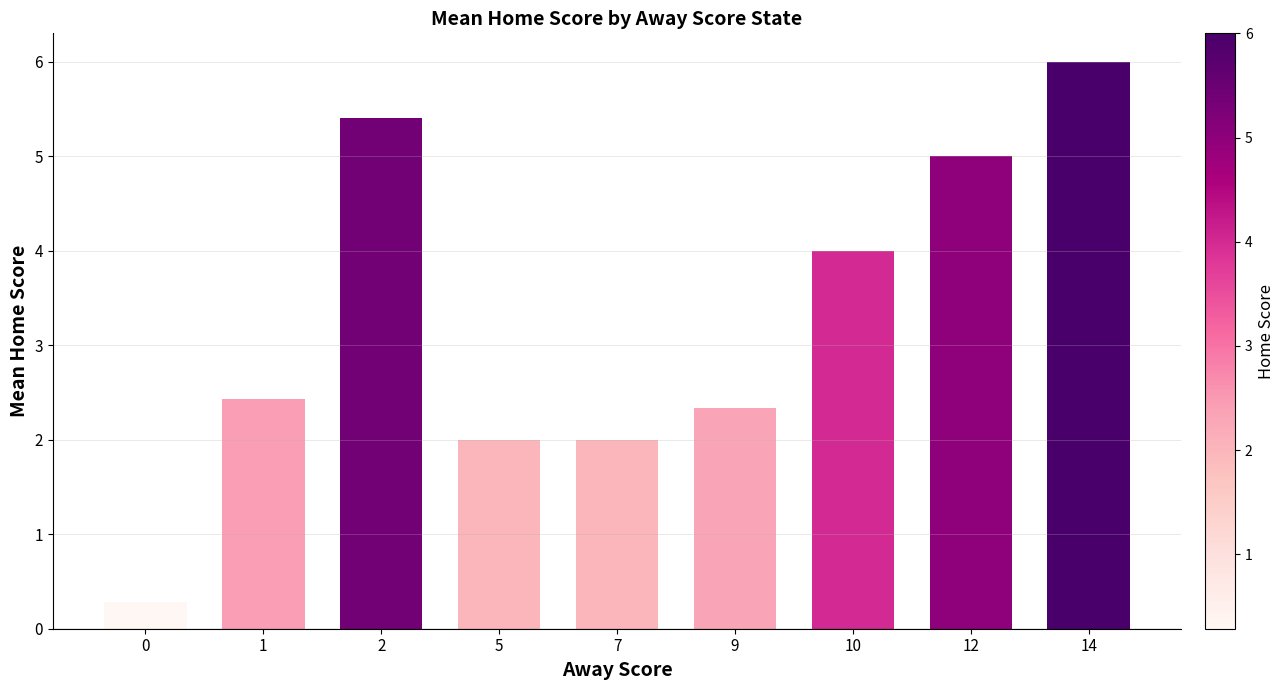

Approximately how many times larger is the value at 10 compared to 7?

2.0